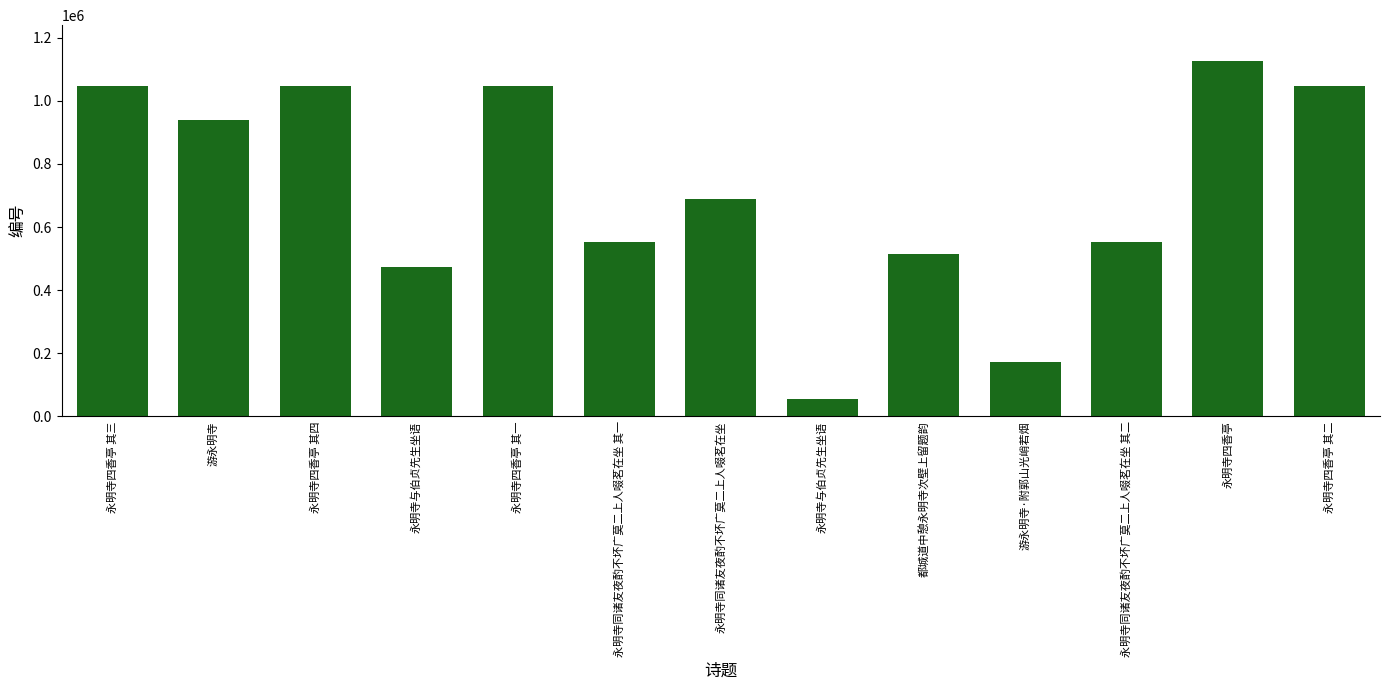

How many series are shown in this chart?

1